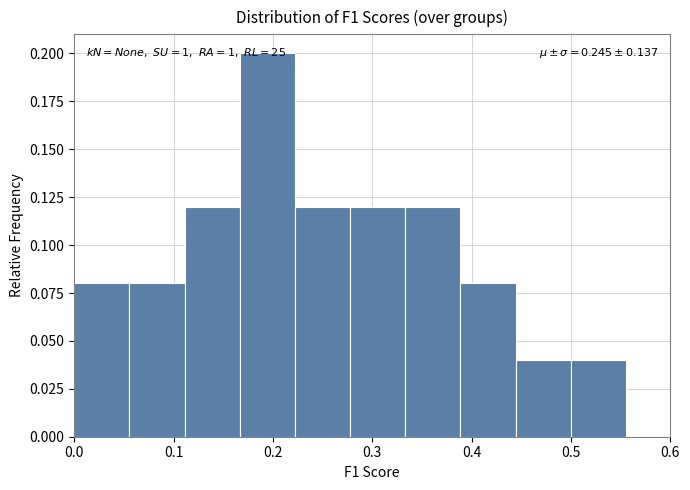

Which range on the x-axis has the tallest bar?

0.17 to 0.22